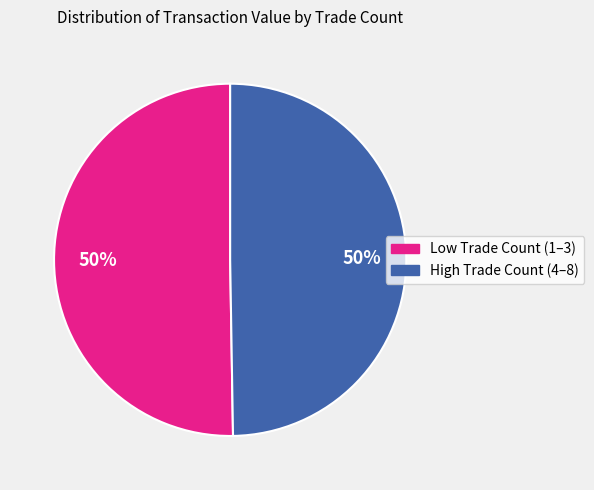

To the nearest percent, what is the average slice percentage?

50%